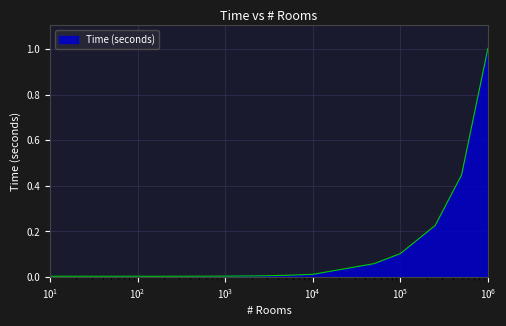

Does the chart have visible grid lines?

Yes